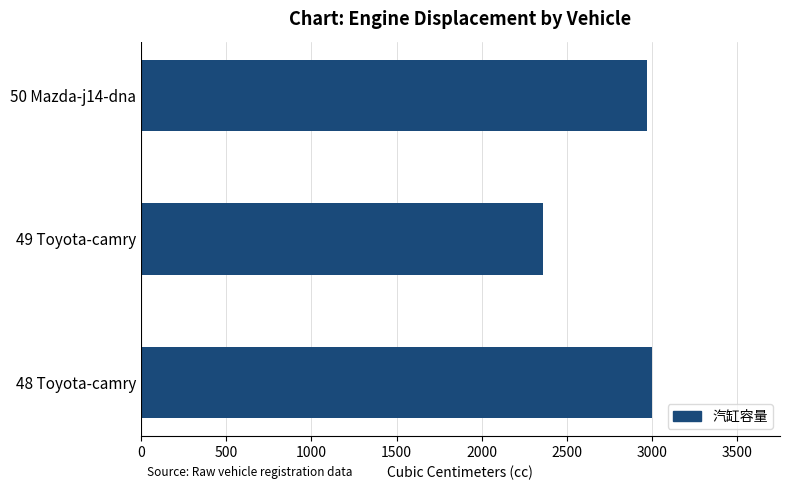

At which label is the value closest to 2681?

50 Mazda-j14-dna